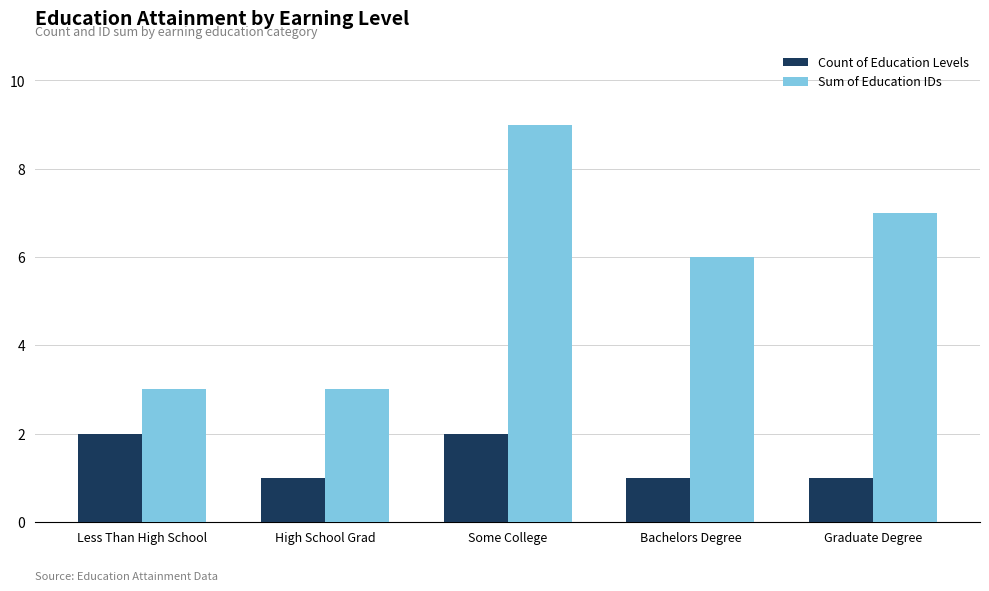

Is it true that Sum of Education IDs equals 9 at Some College?

True